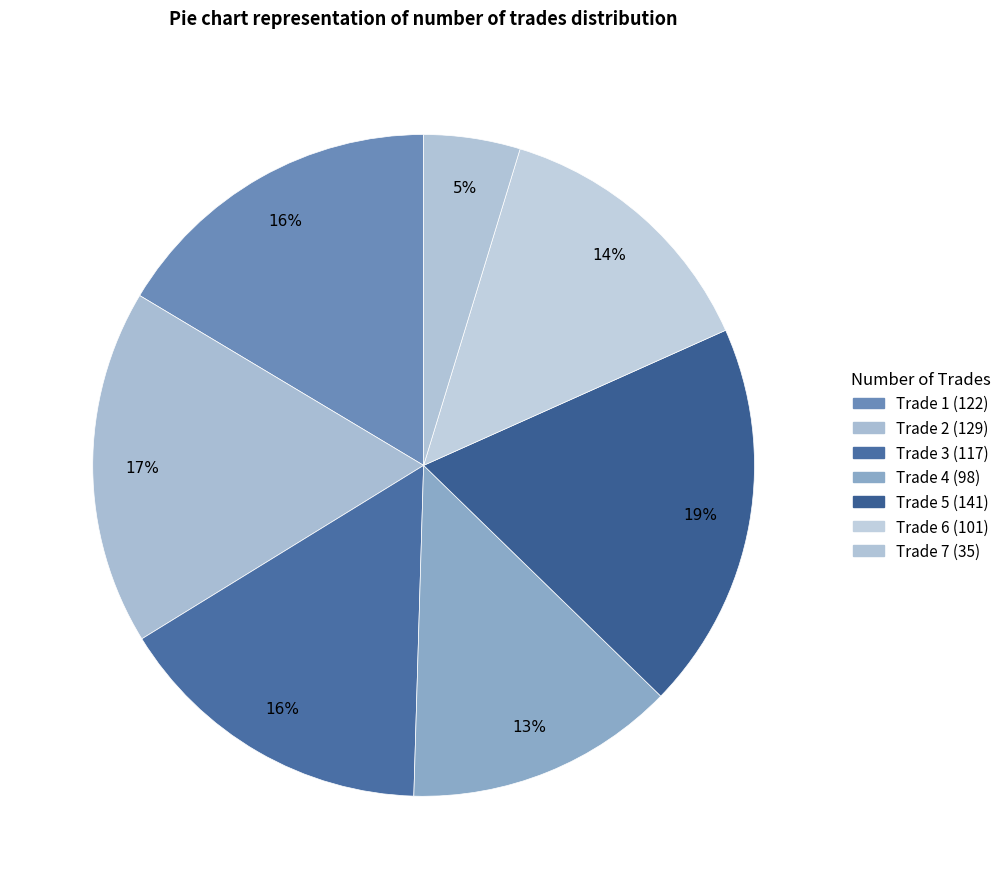

How many slices are in this pie chart?

7